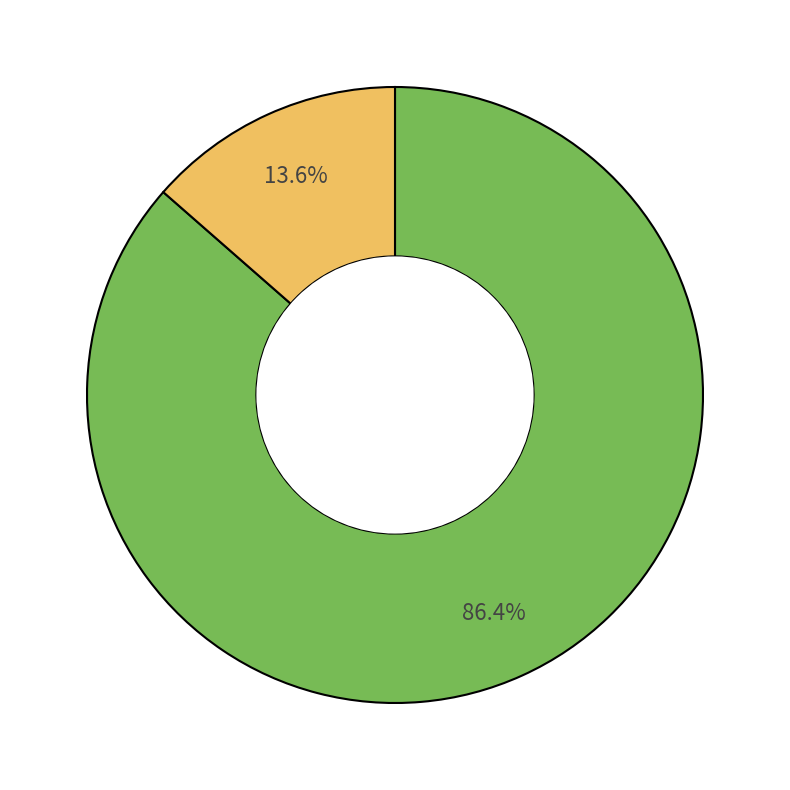

Is there a majority slice in this chart?

Yes